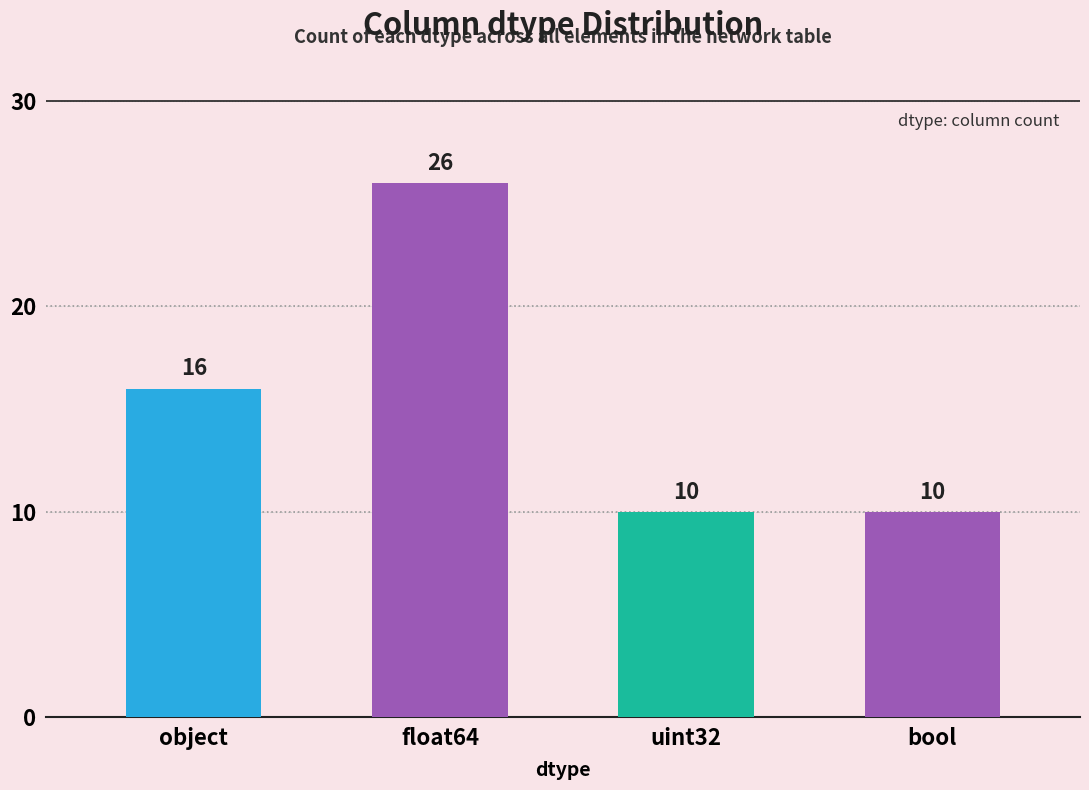

Does the chart contain stacked bars?

No